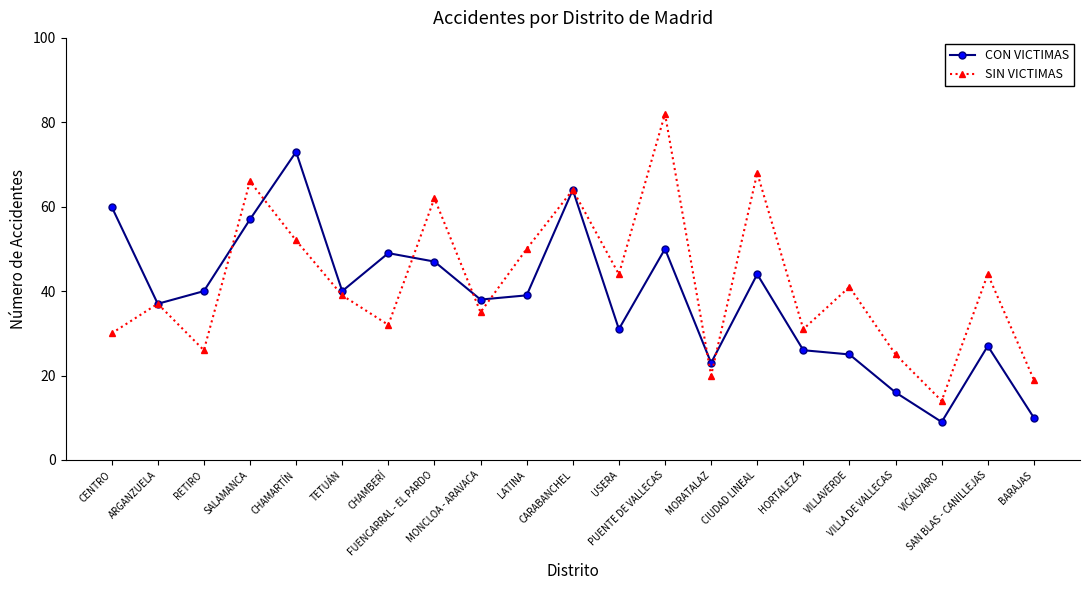

True or false: SIN VICTIMAS has more than 0 interior local peaks.

True